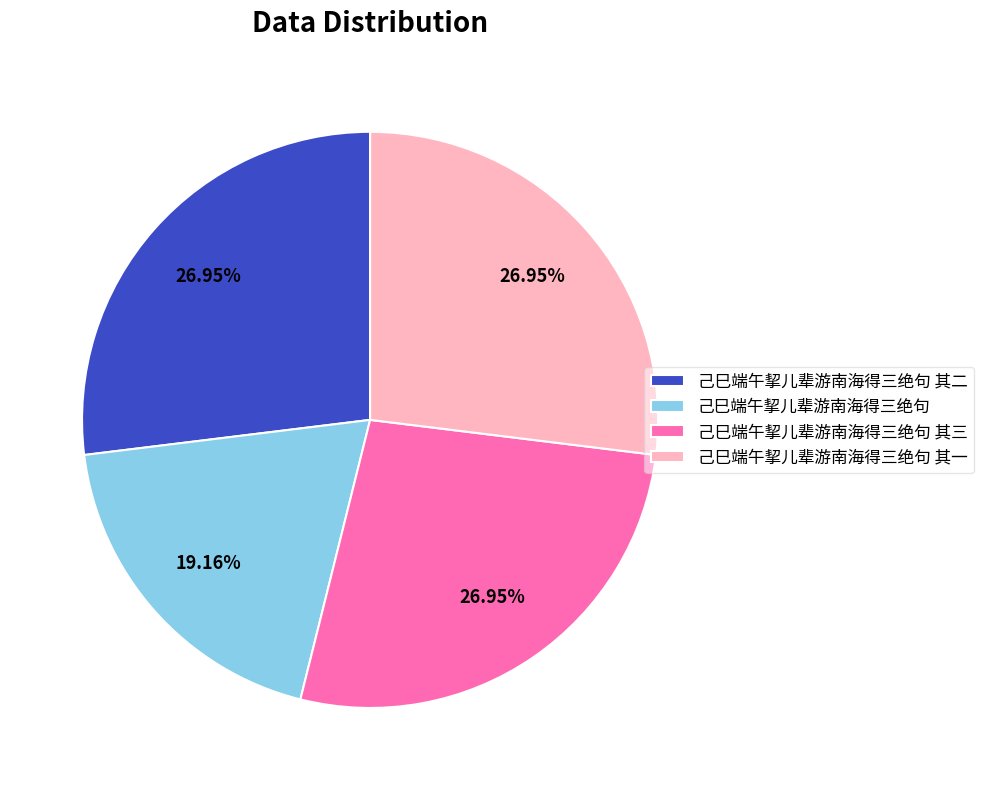

Do 己巳端午挈儿辈游南海得三绝句 and 己巳端午挈儿辈游南海得三绝句 其二 together represent more than half of the pie?

No